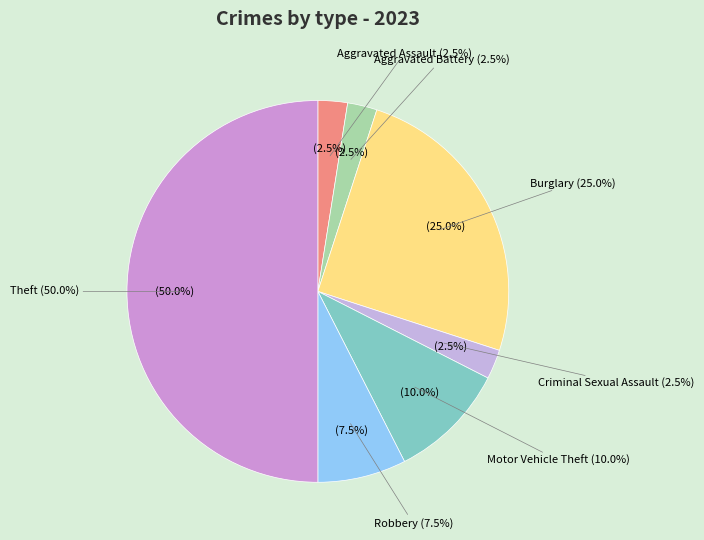

What percentage is the Aggravated Battery slice, to the nearest percent?

2%